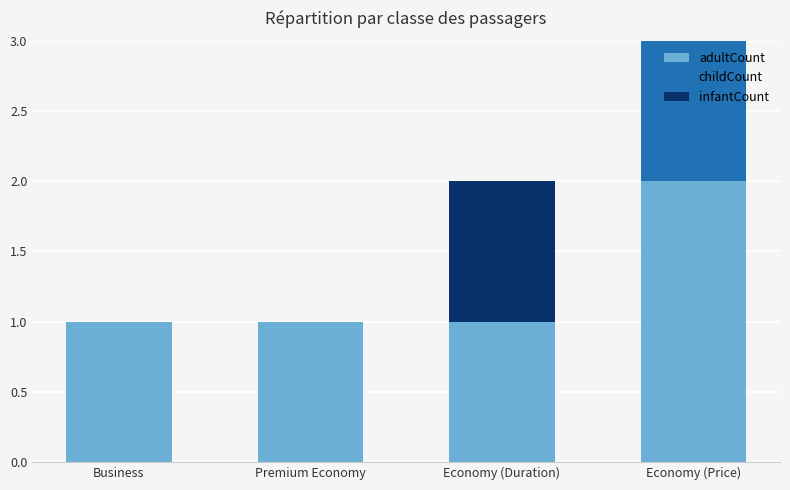

List the series in order of their peak value, highest first.

adultCount, childCount, infantCount